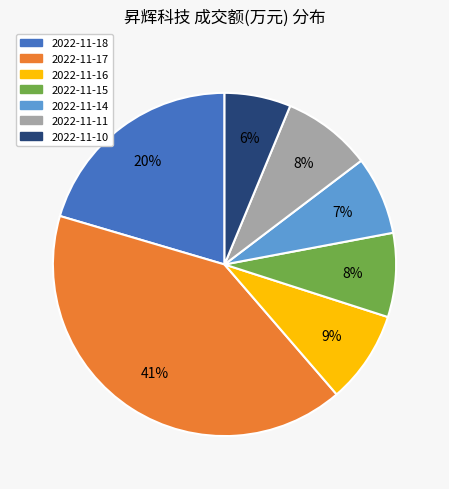

The 2022-11-16 slice represents 9% of the pie. True or false?

True